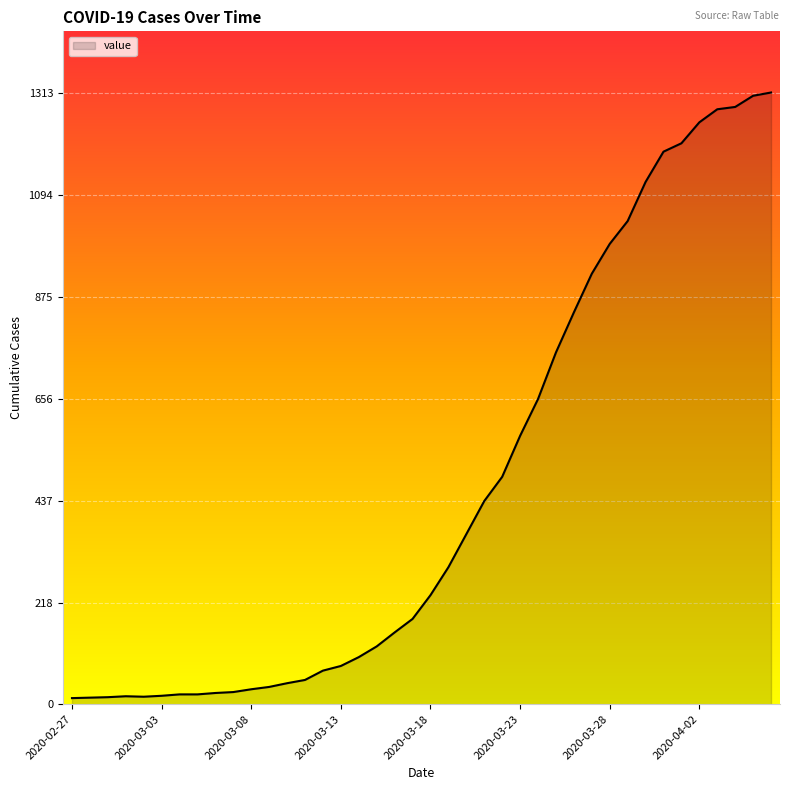

What is the maximum value shown in the chart?

1313